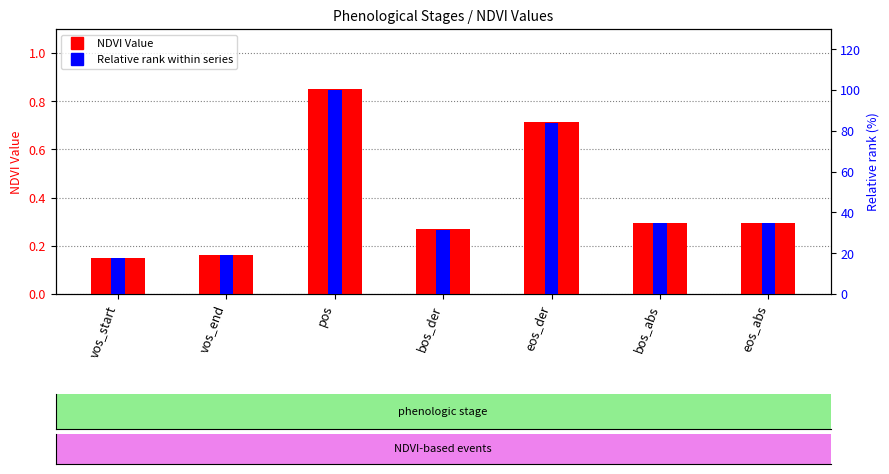

What is the difference between the maximum and minimum values in the Relative rank within series series?

82.2